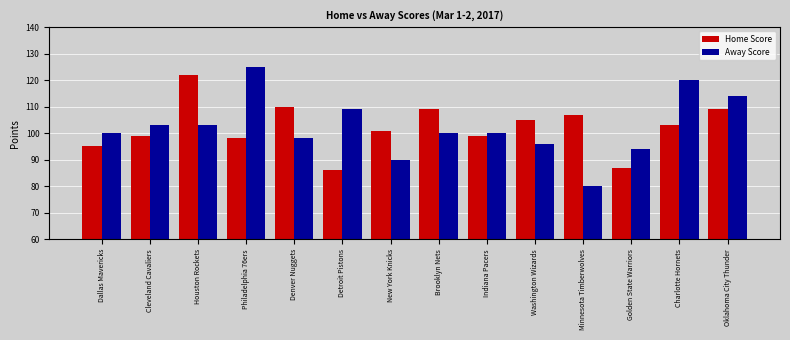

The value of Home Score at Charlotte Hornets is 161. True or false?

False